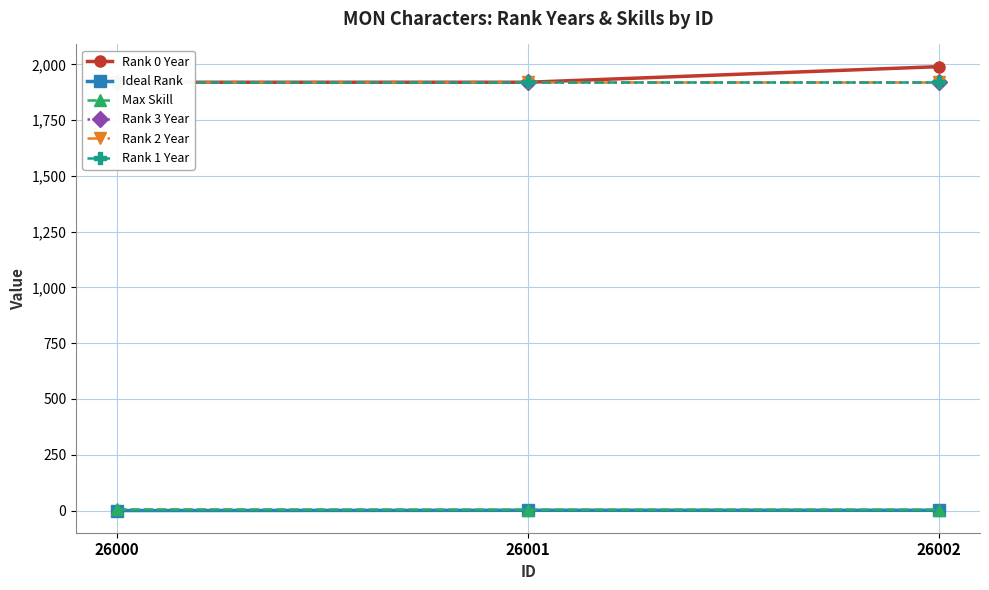

Which series has the largest total across all categories?

Rank 0 Year